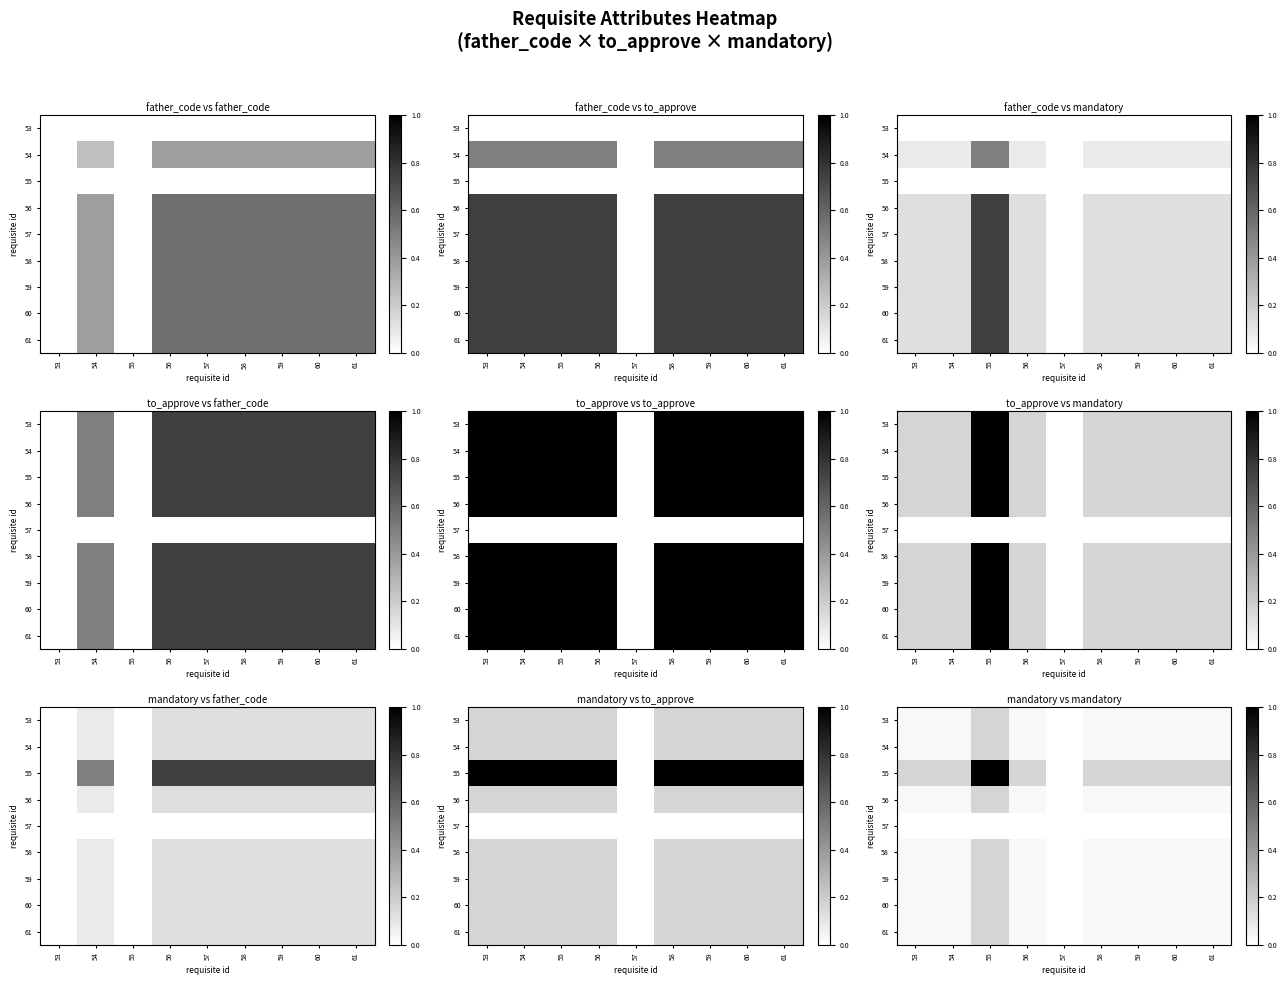

What is the highest value of the 58 series?

0.2